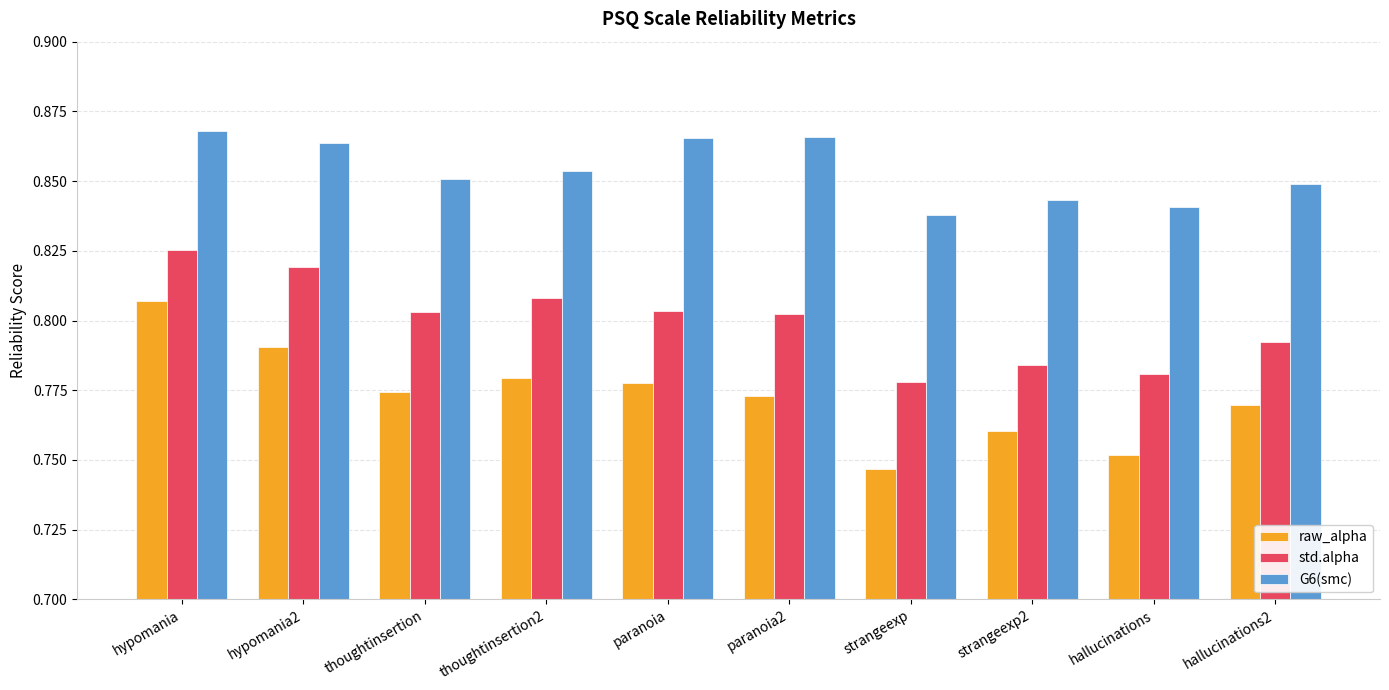

What position from the right is thoughtinsertion?

8